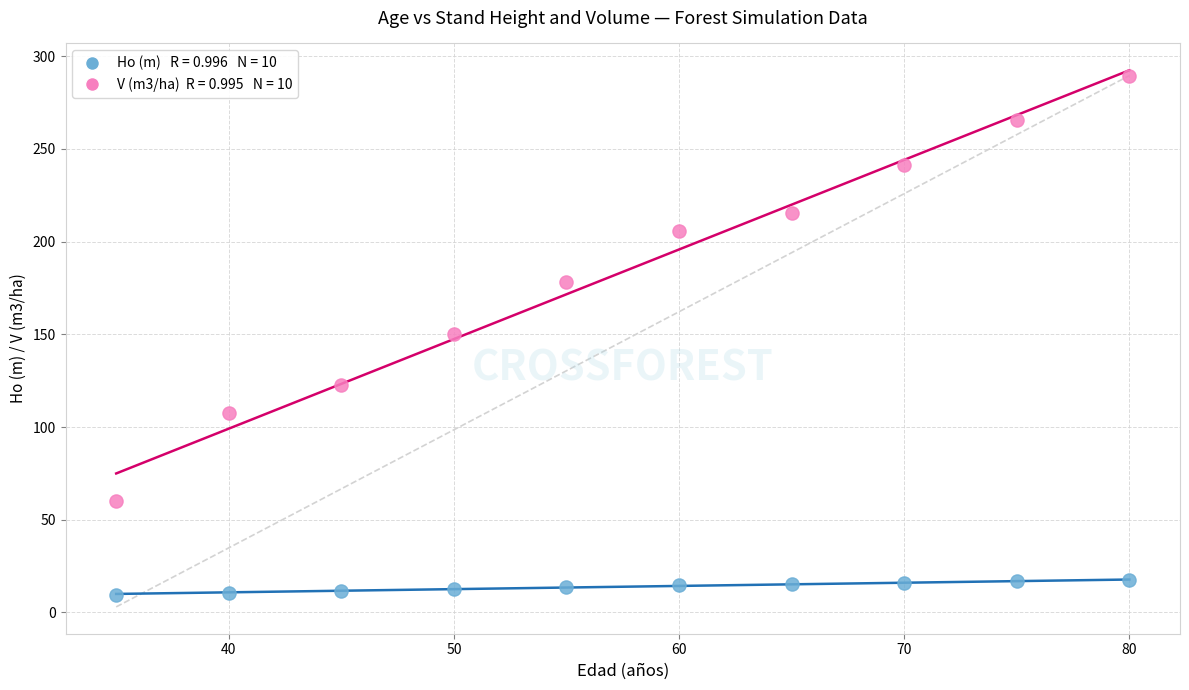

Across all data points, what is the range of Y values (max minus min)?

280.0